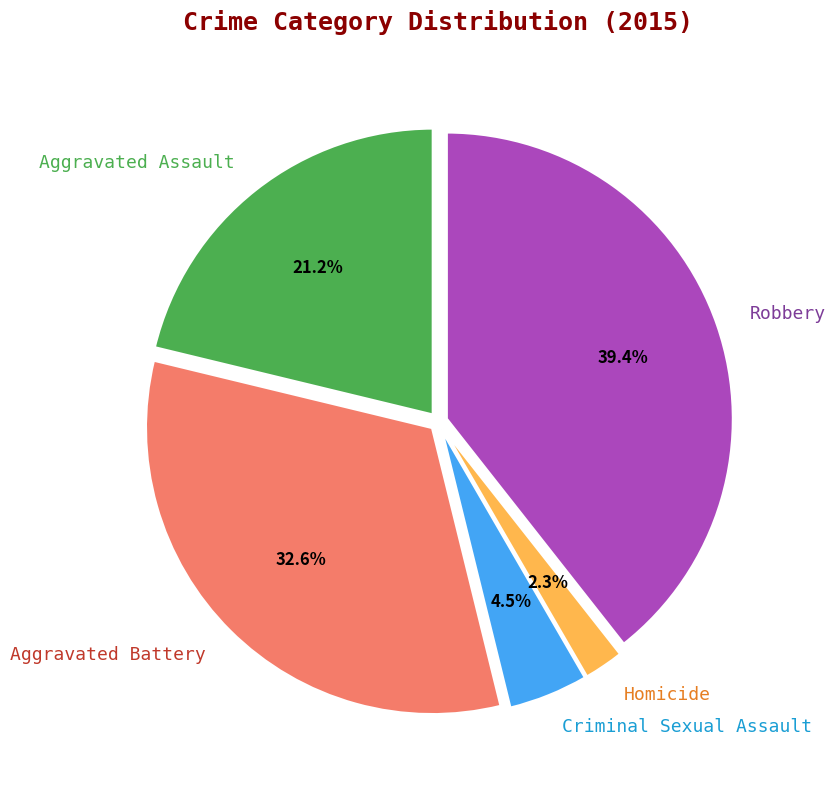

Which slice is the largest?

Robbery